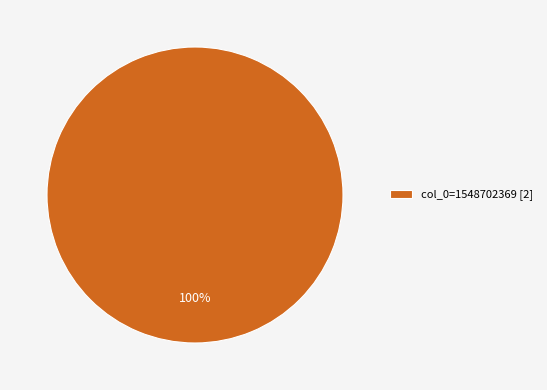

Which slice represents more than half of the pie?

col_0=1548702369 [2]